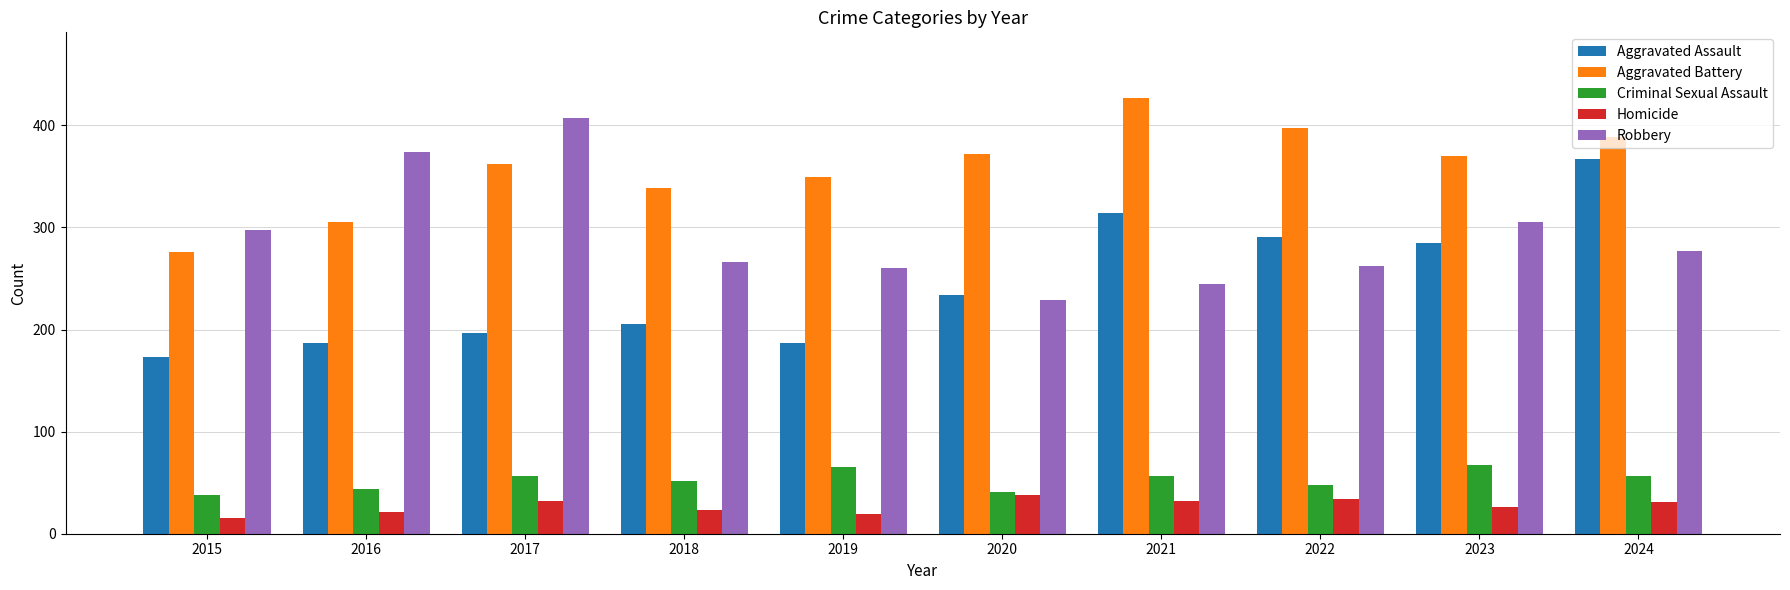

How many distinct data groups are displayed?

5